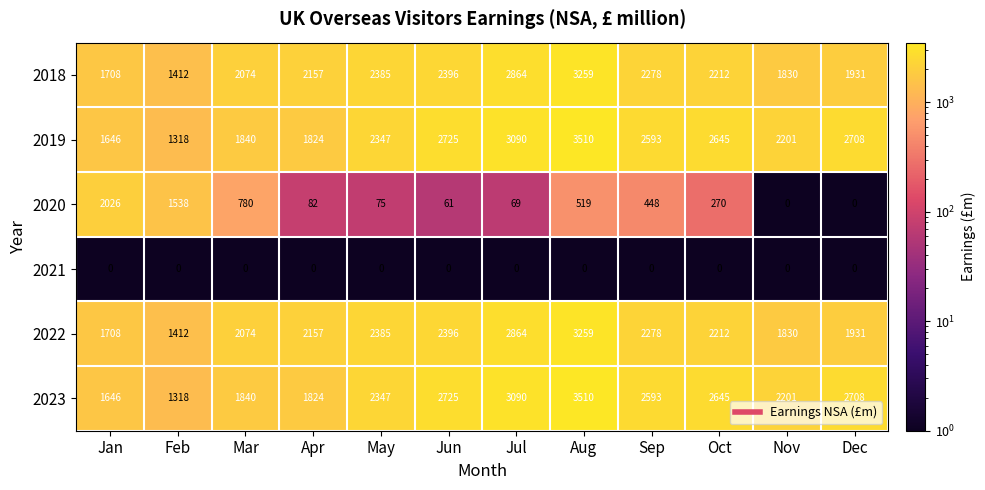

What is the difference between the maximum and minimum values in the 2019 series?

2192